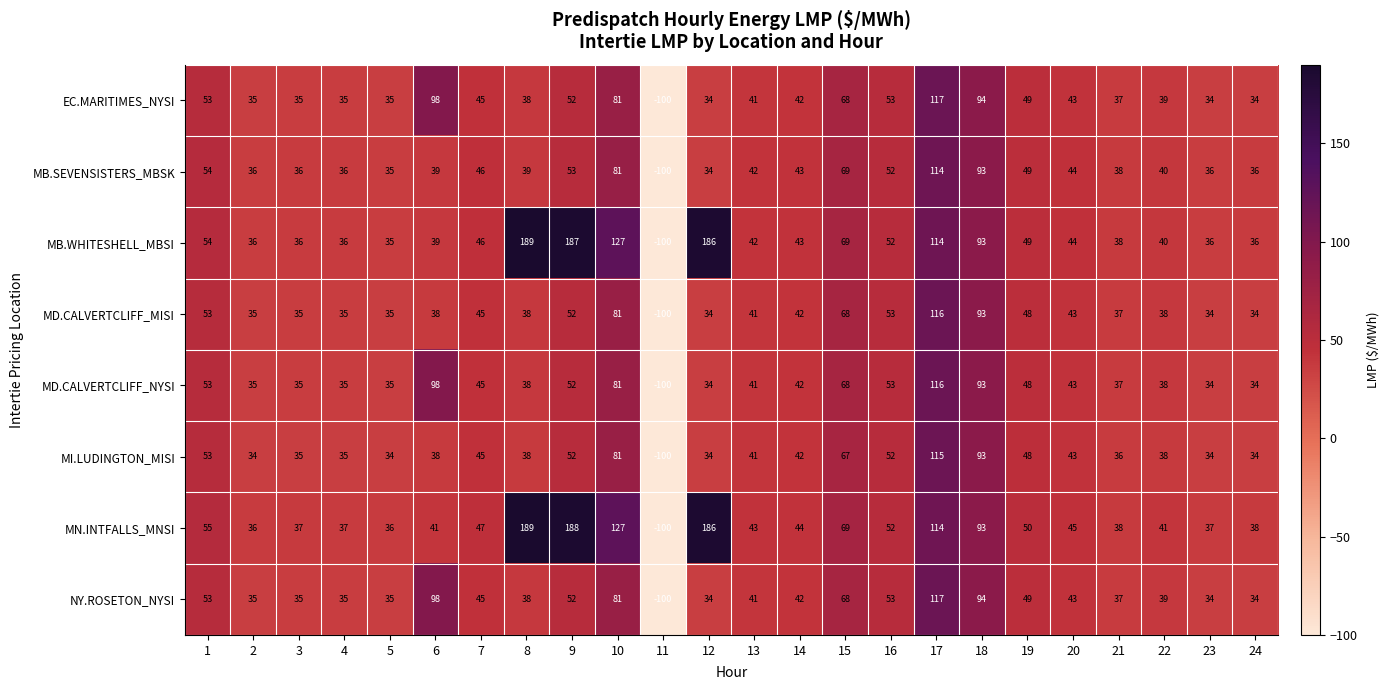

At how many categories does at least one series exceed 66?

8